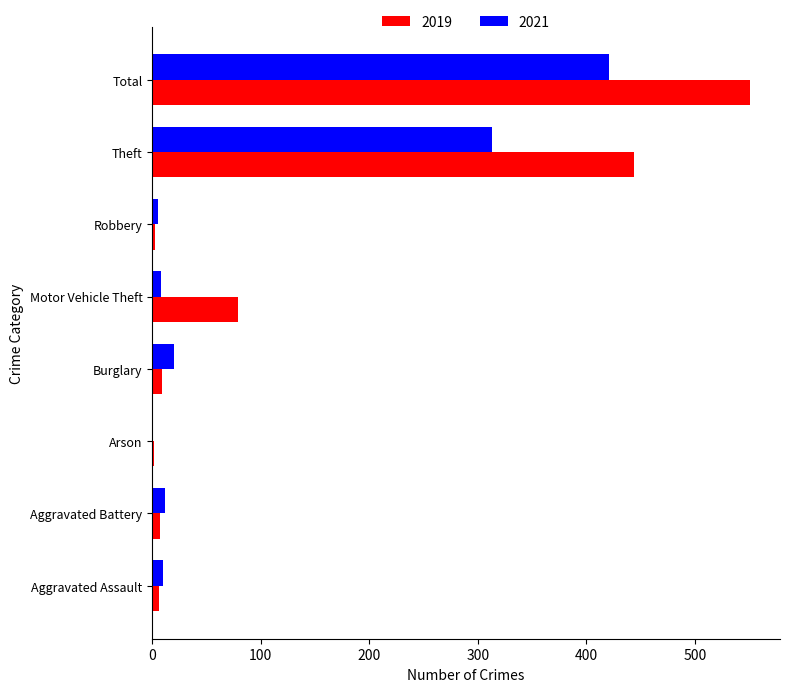

What is the sum of all 2019 values?

1101